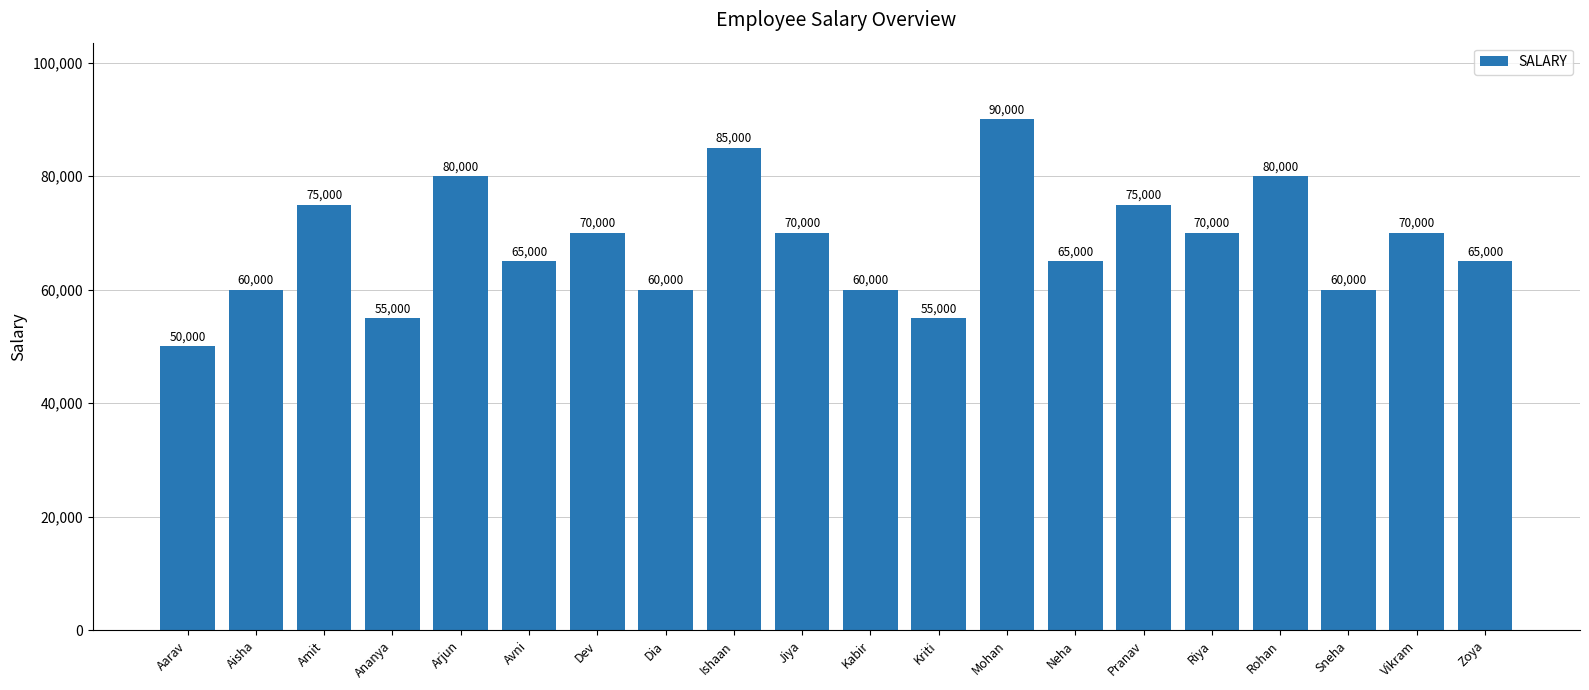

What is the sum of all values?

1360000